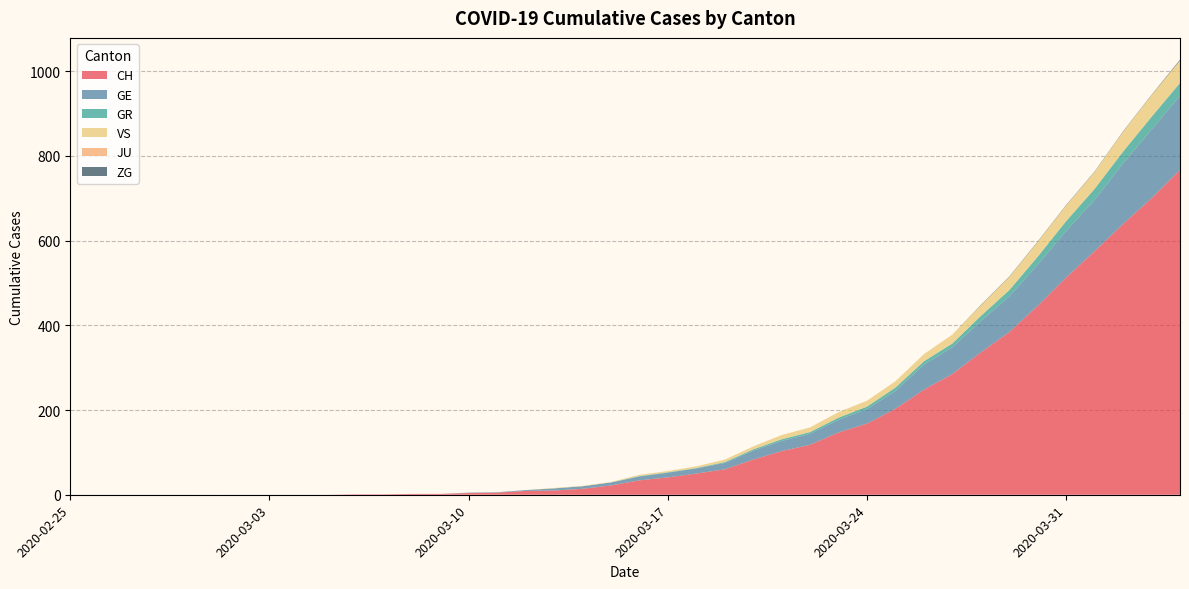

Reading left to right, what are all the values shown in this chart?

CH: 0	0	0	0	0	0	0	0	0	0	1	1	2	2	4	5	9	10	14	22	34	41	50	60	83	103	118	147	168	203	248	285	336	384	446	513	575	639	700	767
GE: 0	0	0	0	0	0	0	0	0	0	0	0	0	0	1	1	2	5	6	7	9	11	12	15	21	24	26	30	34	42	59	63	74	84	97	110	121	143	162	175
GR: 0	0	0	0	0	0	0	0	0	0	0	0	0	0	0	0	0	0	0	0	1	1	1	2	3	4	4	5	6	8	8	9	12	15	19	23	26	28	30	30
VS: 0	0	0	0	0	0	0	0	0	0	0	0	0	0	0	0	0	1	1	1	3	3	4	6	7	10	11	13	14	15	17	21	25	31	35	37	40	47	51	53
JU: 0	0	0	0	0	0	0	0	0	0	0	0	0	0	0	0	0	0	0	0	0	0	0	0	0	0	0	0	0	0	0	0	0	0	0	0	0	0	0	0
ZG: 0	0	0	0	0	0	0	0	0	0	0	0	0	0	0	0	0	0	0	0	0	0	0	0	0	0	0	0	0	0	0	0	1	1	1	1	1	1	1	2